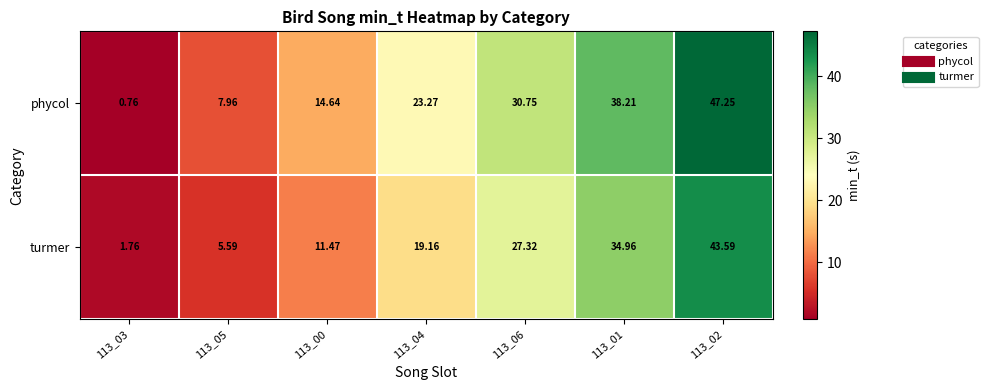

Which series has the largest range (max minus min)?

phycol